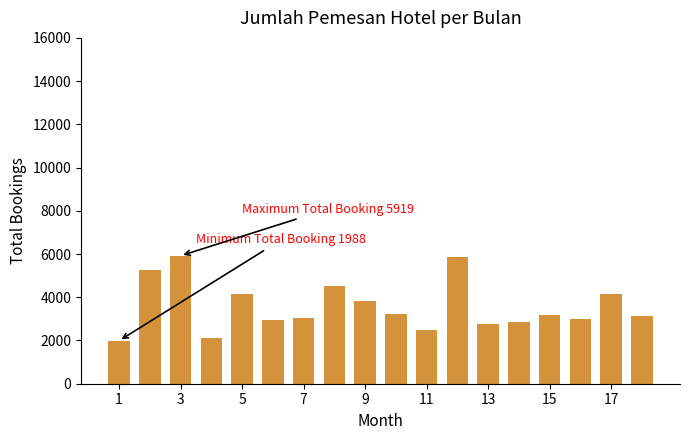

What is the value of the 13th bar from the left?

2753.3